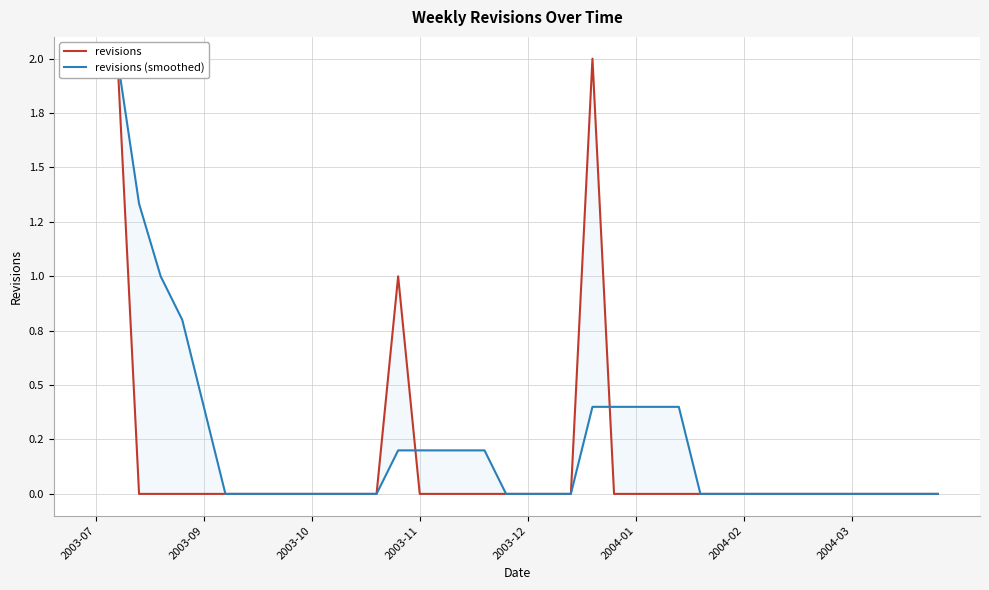

At how many categories does at least one series exceed 0?

16